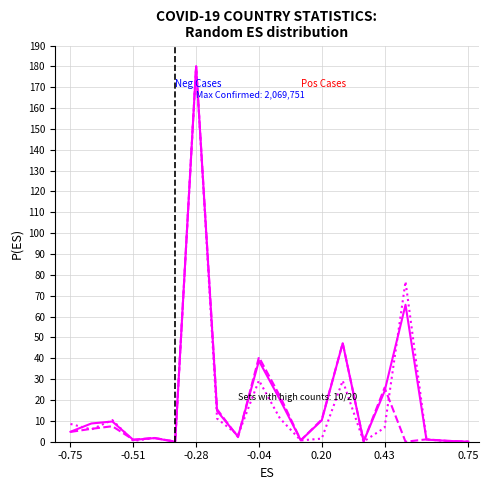

What is the greatest value displayed?

180.0